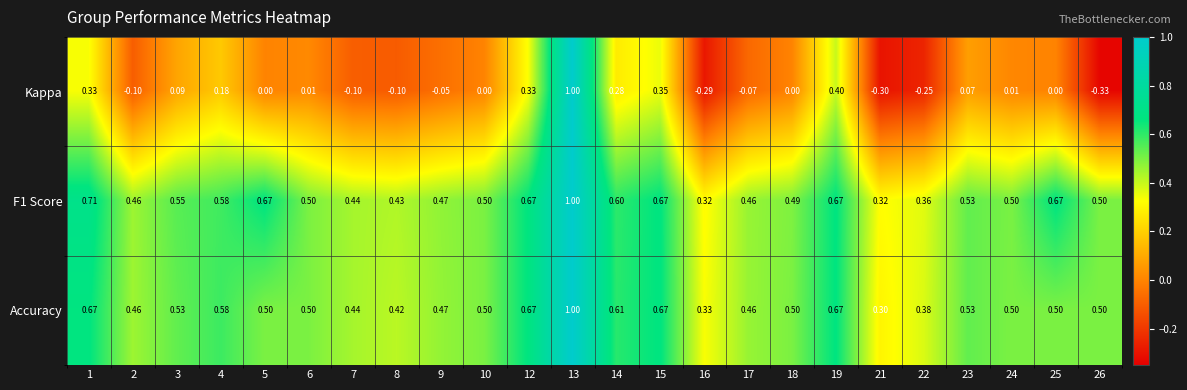

Rank the series at 16 from lowest to highest value.

Kappa, F1 Score, Accuracy